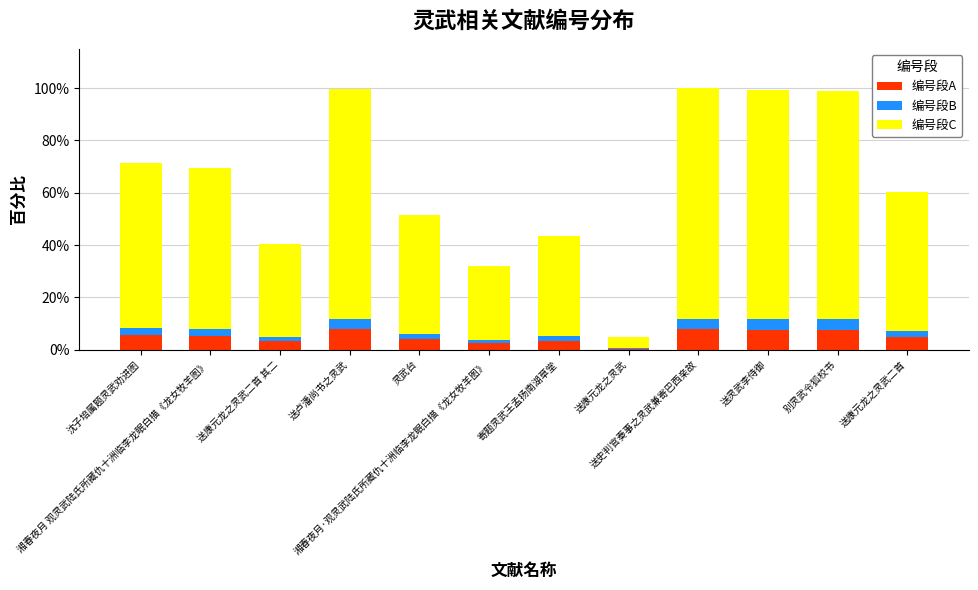

What is the sum of all 编号段A values?

60.0